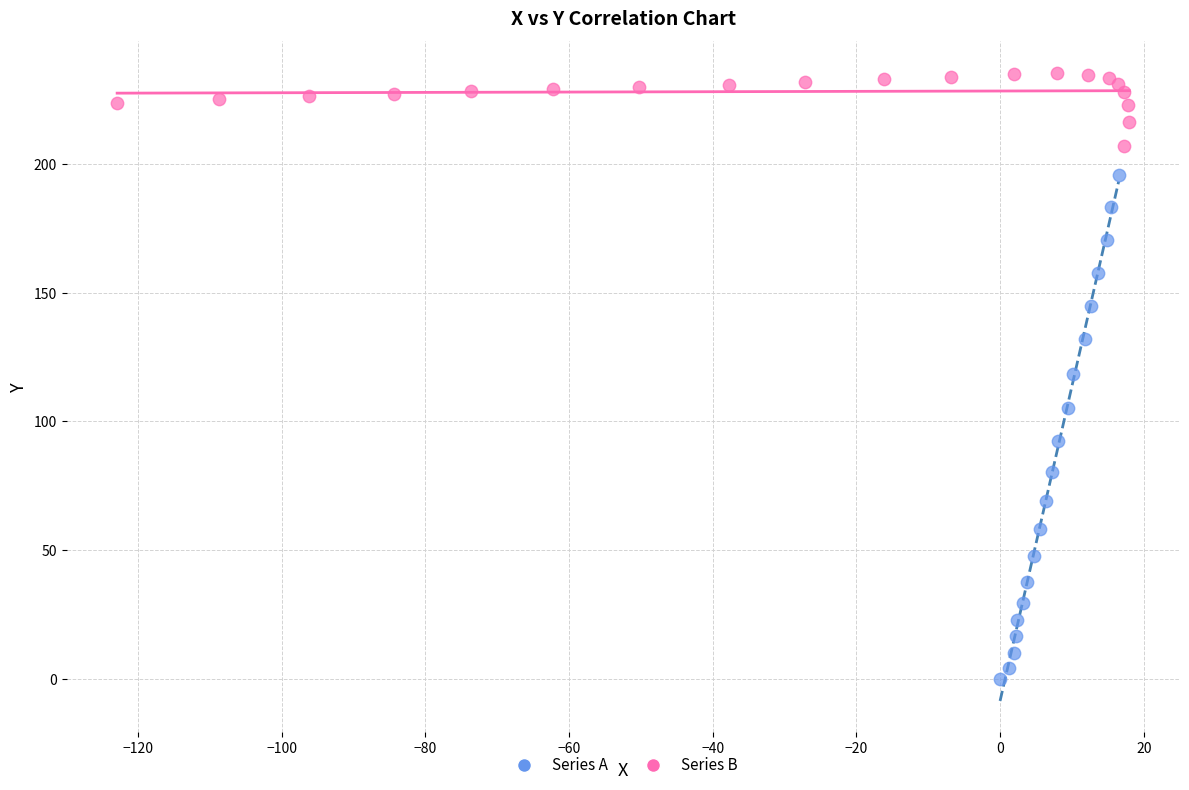

Which series contains the highest Y value?

Series B